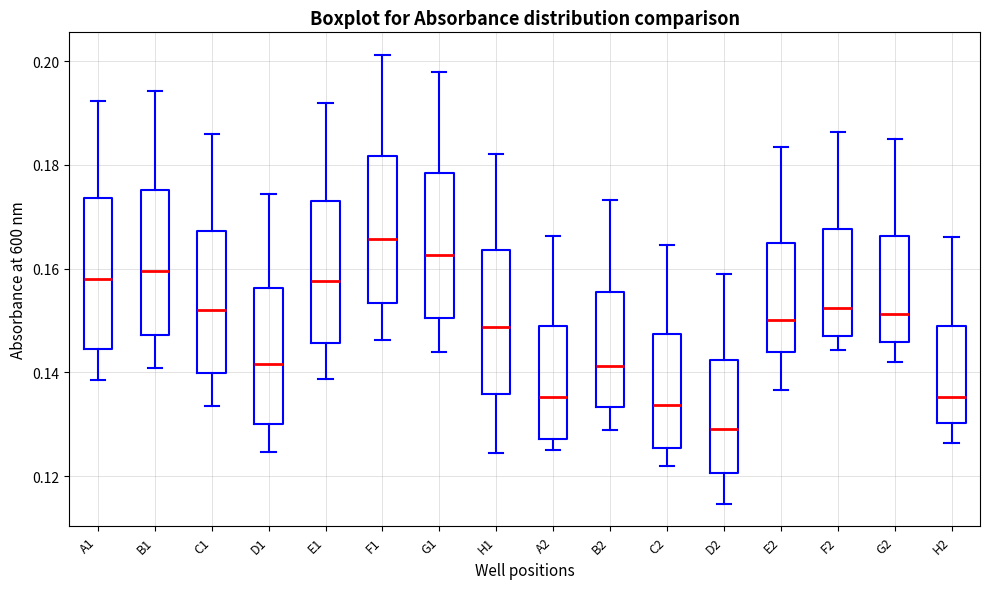

Where is the upper edge of the box for G2 on the y-axis? The values are not printed on the chart, so give them approximately, as read against the axis.

0.166